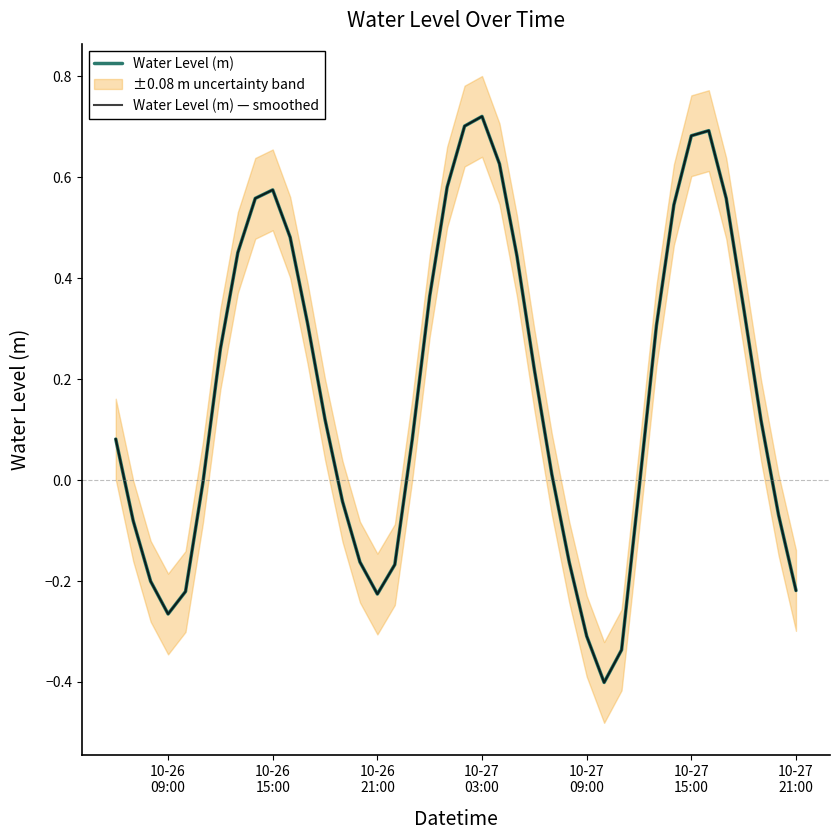

How many values in Water Level (m) — smoothed are above zero?

24